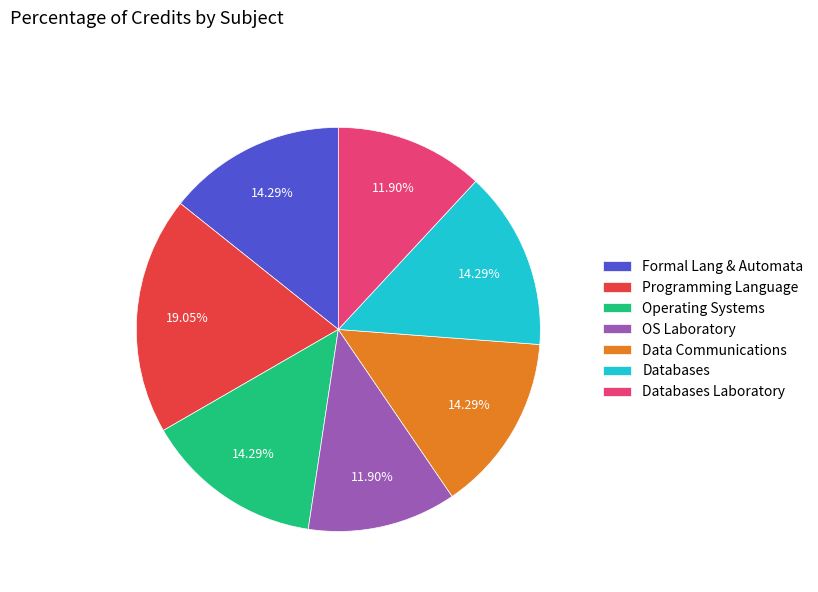

How many segments does this pie chart have?

7